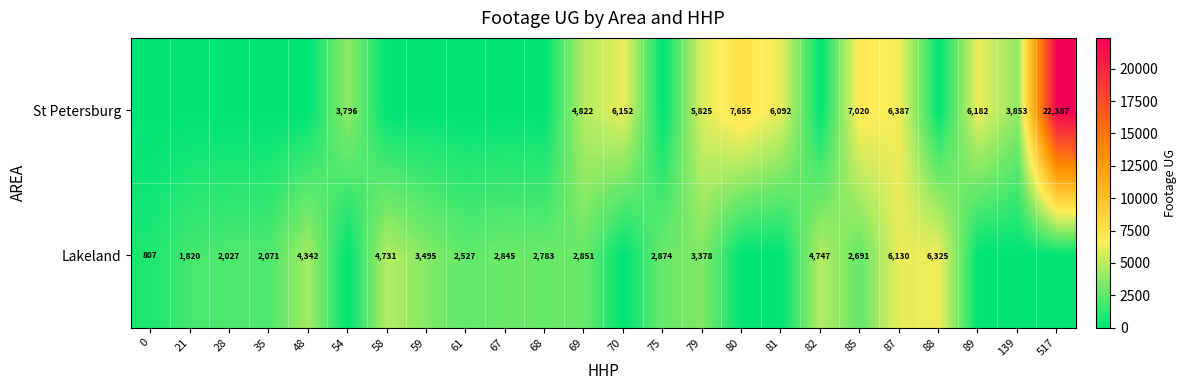

What is the spread (max minus min) of values at 139?

3853